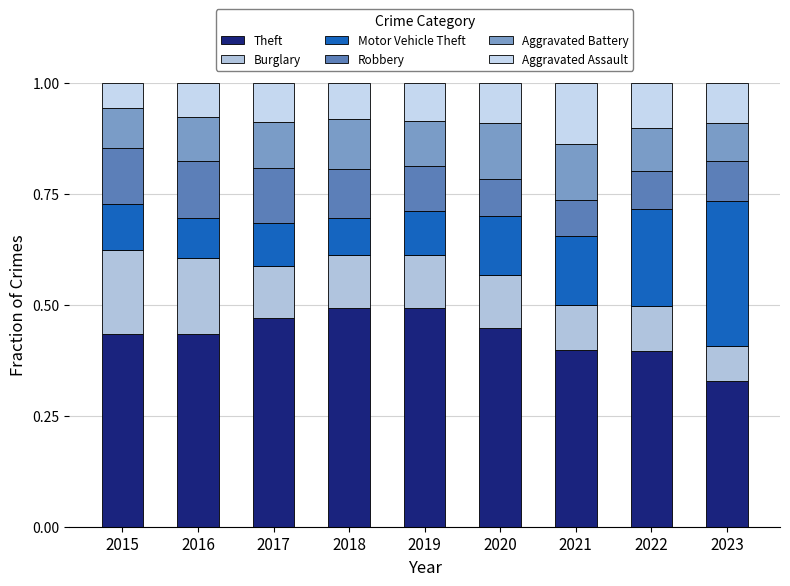

True or false: Motor Vehicle Theft has a value of 0.5 at 2023.

False